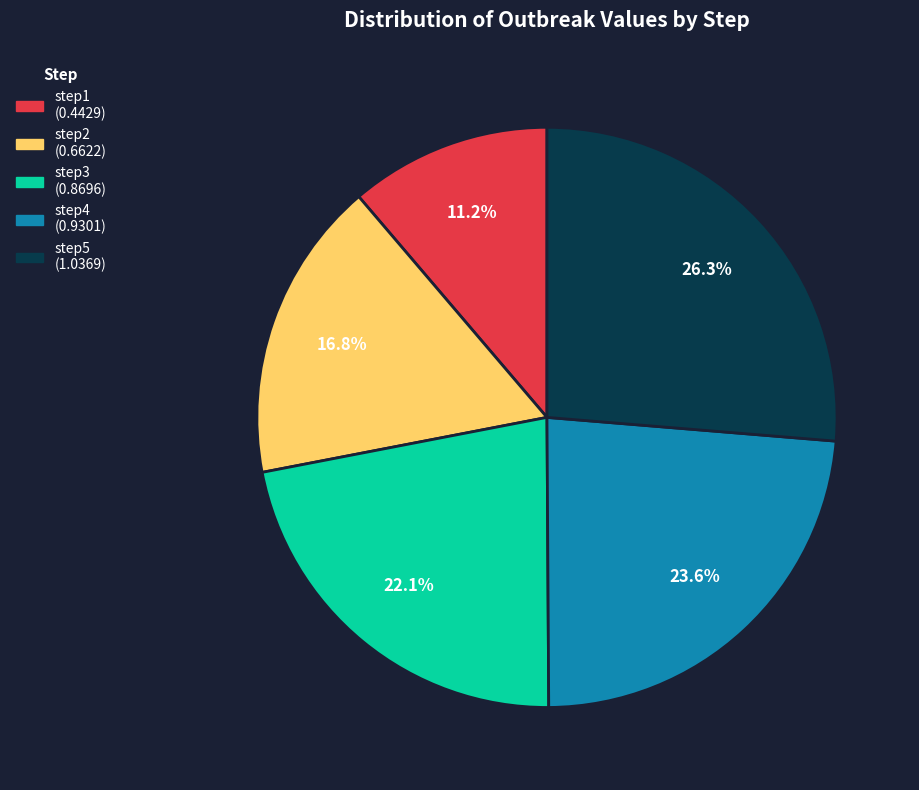

How much of the chart is everything except step3?

77.9%